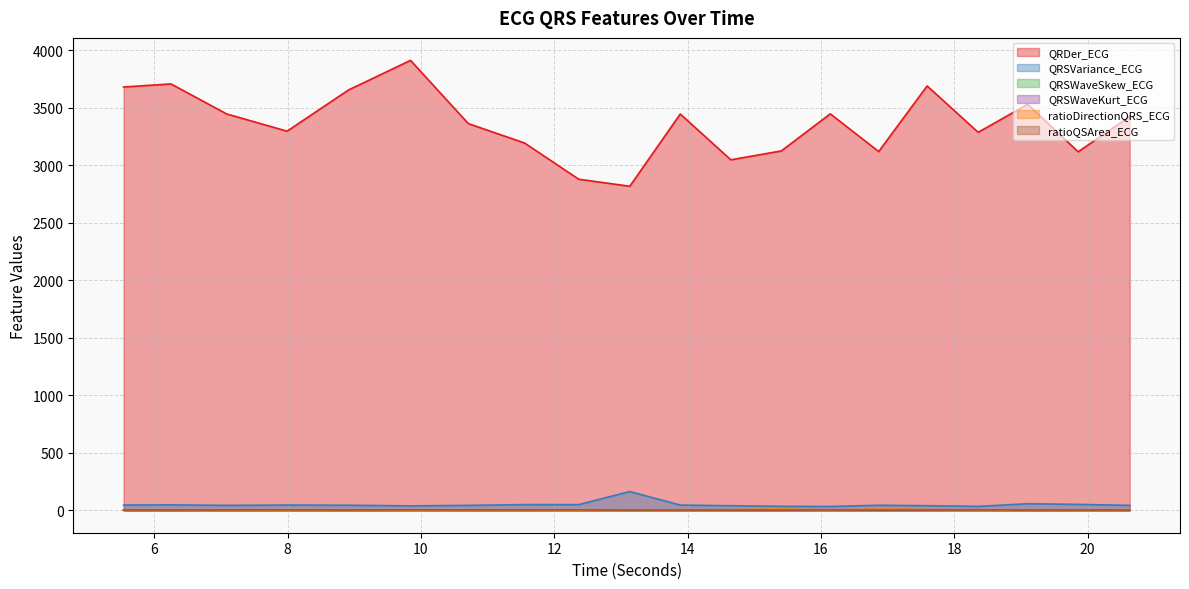

What is the spread (max minus min) of values at 13.1328125?

2816.9